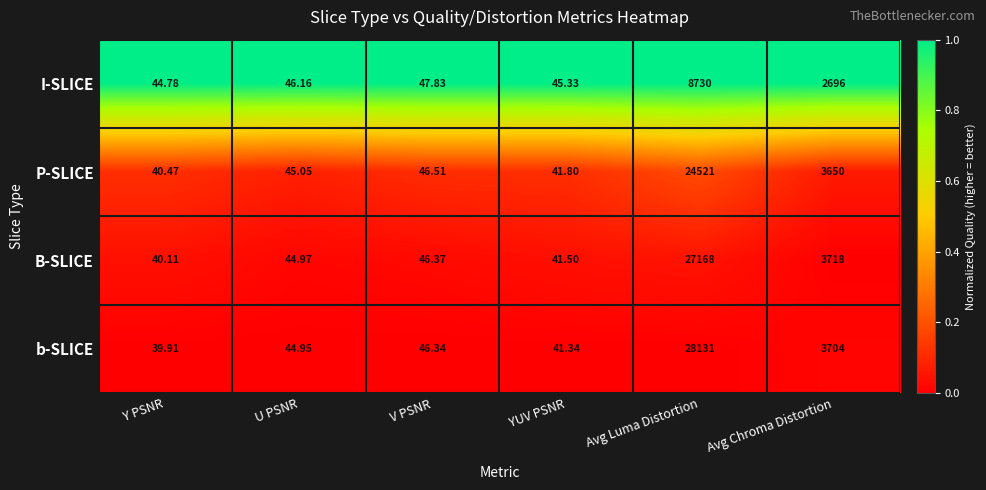

How many values in the I-SLICE series are below 47?

3